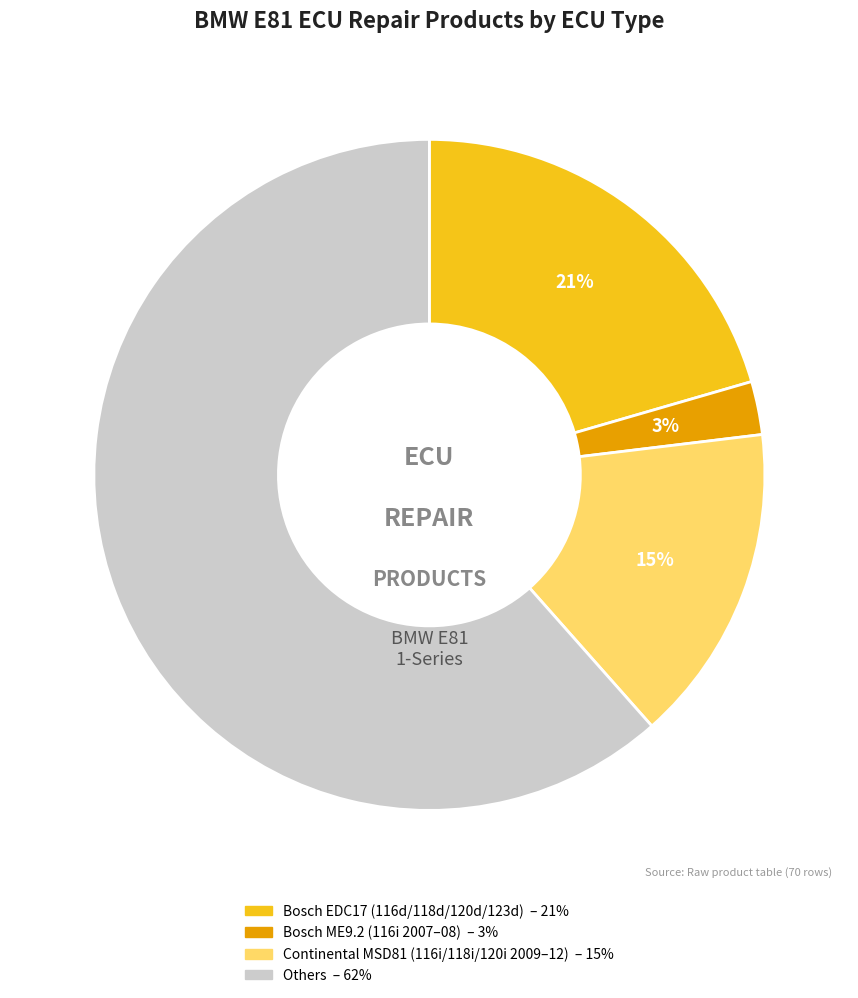

To the nearest percent, what is the average slice percentage?

25%